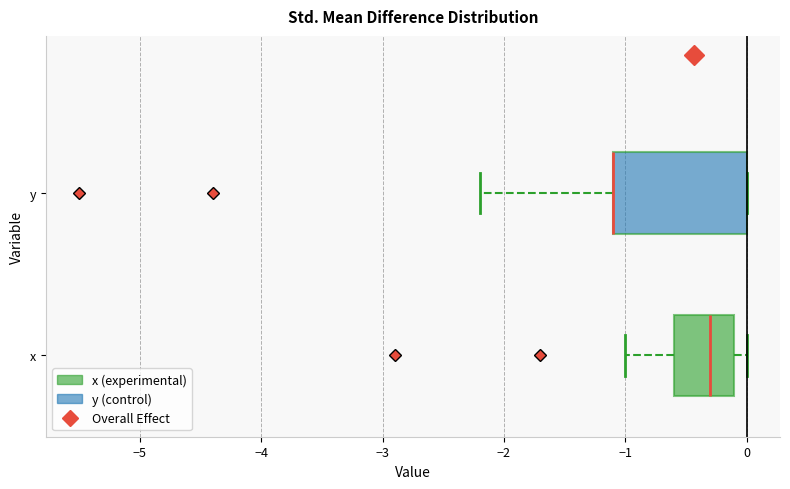

Reading bottom to top, transcribe this box plot: for each box, give where its median line is, the range the box spans, and where its two whiskers end, as read against the x-axis. The values are not printed on the chart, so give them approximately, as read against the axis.

x: median -0.3, box -0.6 to -0.1, whiskers -1.0 to 0.0
y: median -1.1 (drawn on the box's left edge), box -1.1 to 0.0, whiskers -2.2 to 0.0